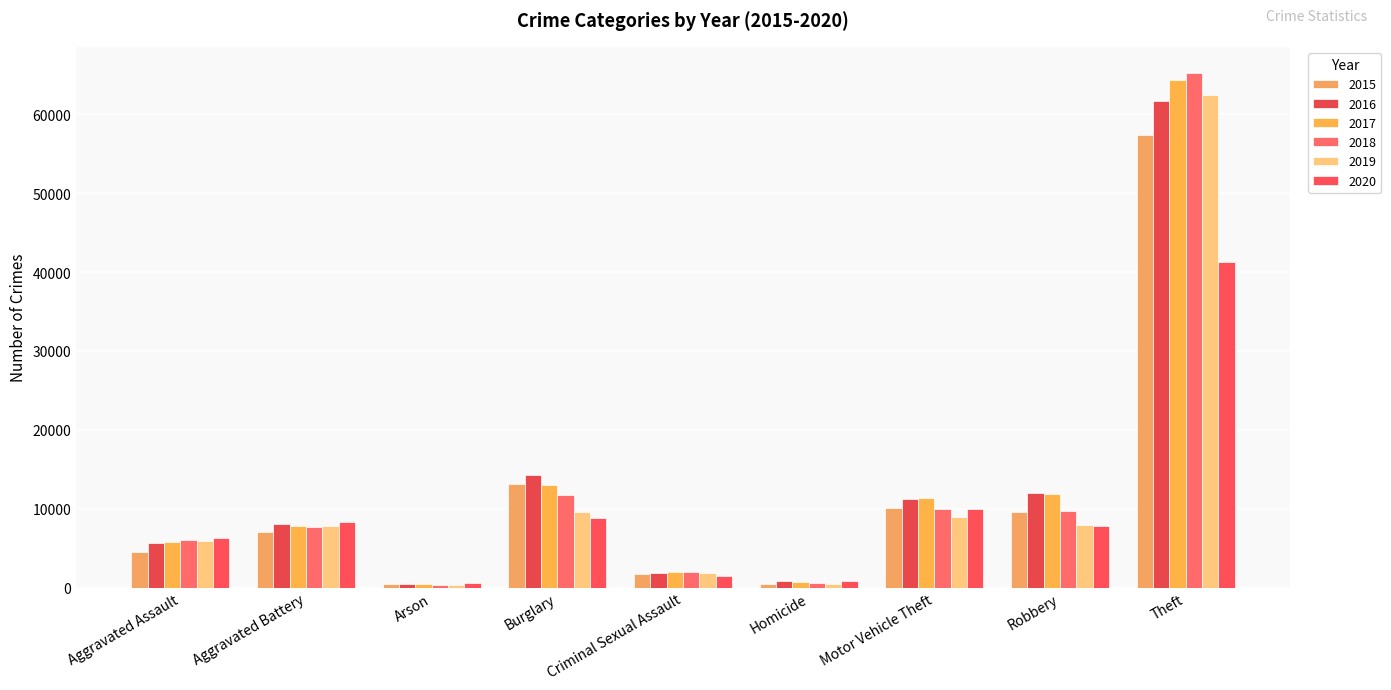

At which category does the chart reach its peak across all series?

Theft